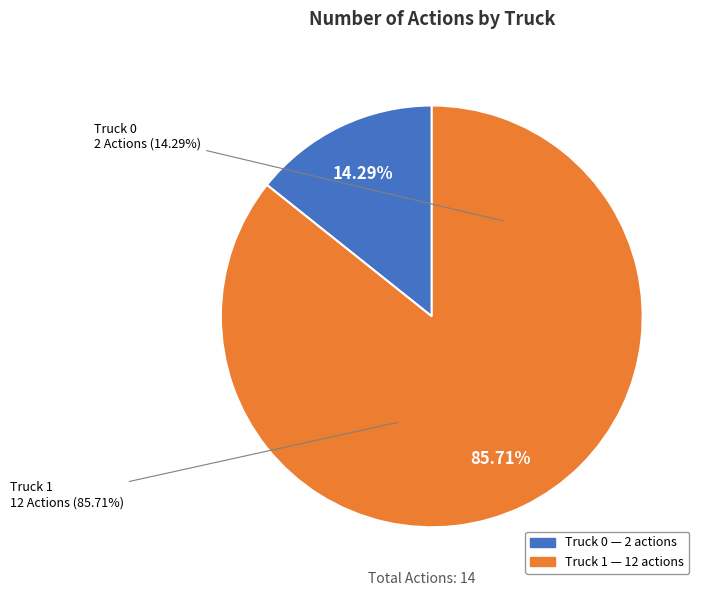

Does Truck 0 represent more than half of the total?

No